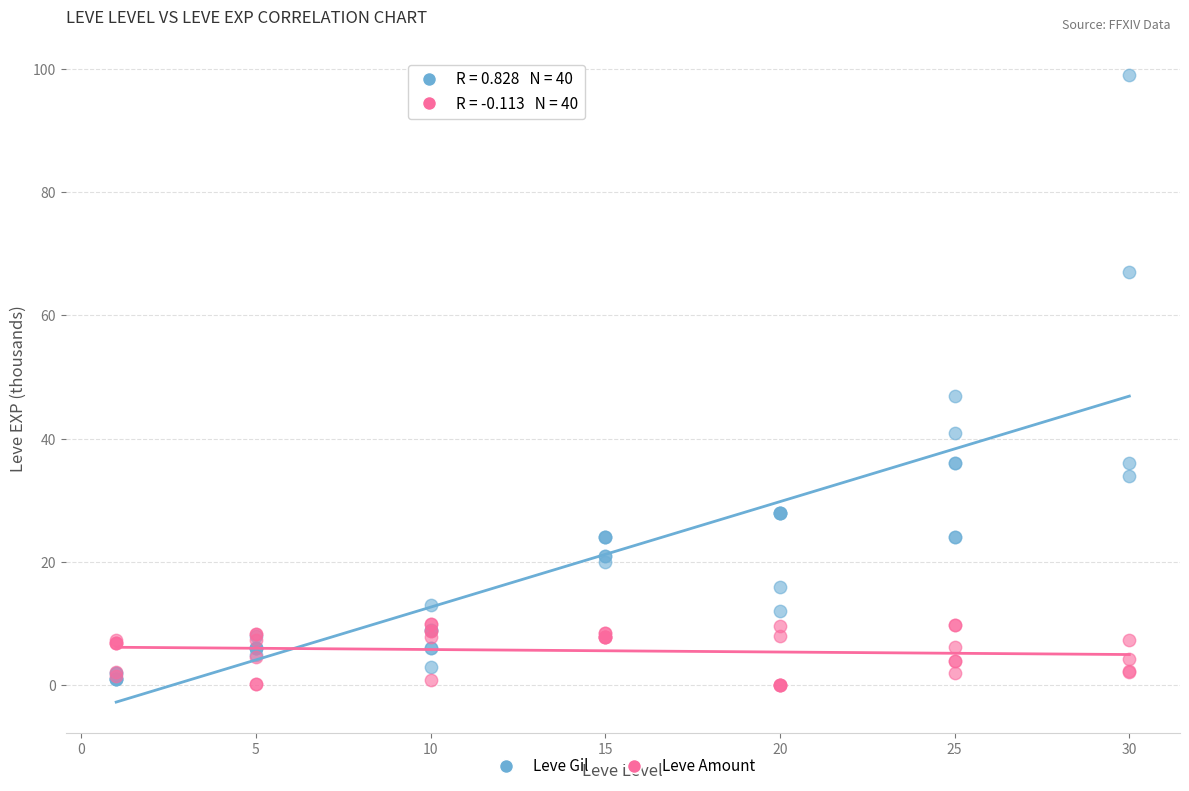

In the Leve Gil series, what Y value is closest to 50?

47.0